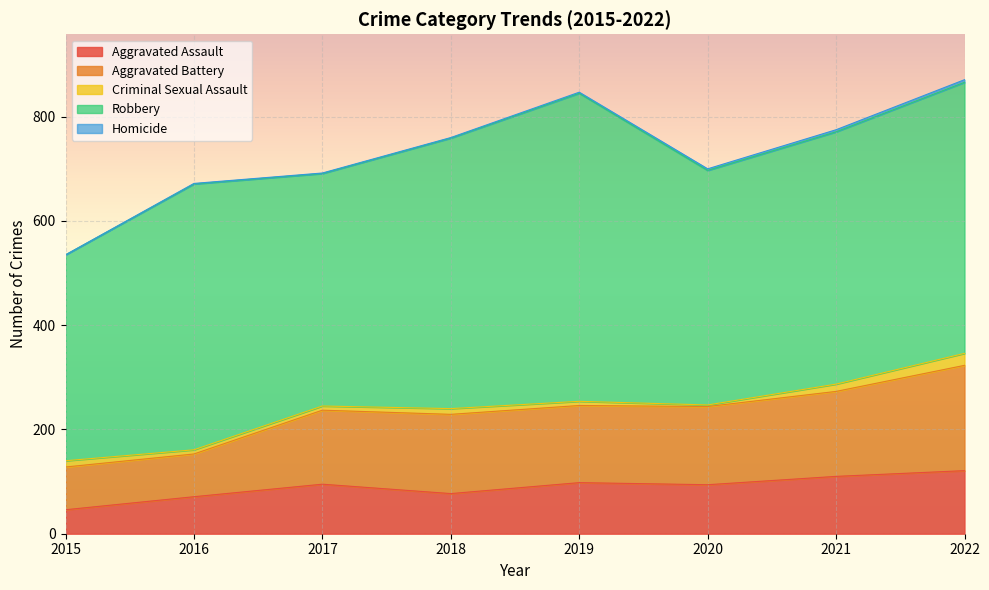

Where does the Homicide series first go above 2?

2020